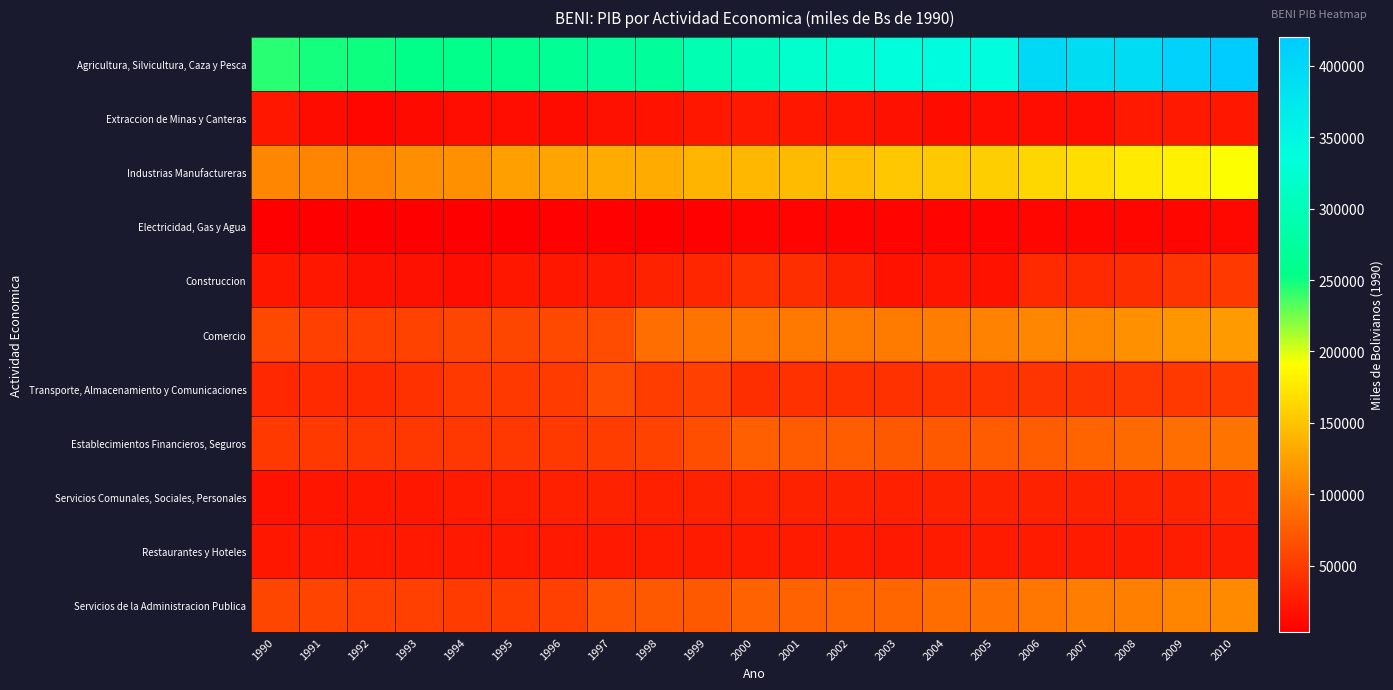

Reading right to left, list all the values displayed in this chart.

Agricultura, Silvicultura, Caza y Pesca: 2010=420118	2009=410225	2008=393253	2007=391369	2006=398950	2005=339323	2004=340691	2003=338108	2002=325323	2001=319351	2000=307449	1999=296404	1998=270474	1997=272481	1996=266304	1995=257941	1994=256198	1993=253695	1992=250526	1991=248911	1990=243962
Extraccion de Minas y Canteras: 2010=23125	2009=23313	2008=23229	2007=16089	2006=15687	2005=15071	2004=14576	2003=17190	2002=20966	2001=23101	2000=23609	1999=23067	1998=19695	1997=16713	1996=13835	1995=15984	1994=15451	1993=13166	1992=10099	1991=13627	1990=21673
Industrias Manufactureras: 2010=191198	2009=182573	2008=176724	2007=169179	2006=163383	2005=157259	2004=154245	2003=151917	2002=145961	2001=144251	2000=141220	1999=138722	1998=132489	1997=132915	1996=128537	1995=124200	1994=114379	1993=113473	1992=104784	1991=106094	1990=106369
Electricidad, Gas y Agua: 2010=10184	2009=9709	2008=9264	2007=8957	2006=8707	2005=8429	2004=8155	2003=7917	2002=7678	2001=7127	2000=6993	1999=6301	1998=4134	1997=6091	1996=6409	1995=3613	1994=4979	1993=4361	1992=3944	1991=3768	1990=5154
Construccion: 2010=47744	2009=45252	2008=40808	2007=36693	2006=36247	2005=19262	2004=20140	2003=18999	2002=30366	2001=39813	2000=41631	1999=33961	1998=30510	1997=24408	1996=22307	1995=22257	1994=16427	1993=17296	1992=17523	1991=21937	1990=21600
Comercio: 2010=122080	2009=118669	2008=114566	2007=108240	2006=107334	2005=103468	2004=100352	2003=97979	2002=98108	2001=97339	2000=95634	1999=93042	1998=88961	1997=63478	1996=59886	1995=57737	1994=57386	1993=55131	1992=53701	1991=53708	1990=59031
Transporte, Almacenamiento y Comunicaciones: 2010=50060	2009=48157	2008=46176	2007=45306	2006=44354	2005=43252	2004=42886	2003=42234	2002=41392	2001=41956	2000=39772	1999=53622	1998=51177	1997=62602	1996=50174	1995=48003	1994=48622	1993=42559	1992=37223	1991=37736	1990=35484
Establecimientos Financieros, Seguros: 2010=92001	2009=88855	2008=85927	2007=81562	2006=76719	2005=74450	2004=72906	2003=73174	2002=75280	2001=74849	2000=77615	1999=64333	1998=55519	1997=51244	1996=48953	1995=47437	1994=46473	1993=46965	1992=46416	1991=48589	1990=48306
Servicios Comunales, Sociales, Personales: 2010=33818	2009=32851	2008=31870	2007=30378	2006=30171	2005=30166	2004=29854	2003=29354	2002=29773	2001=30200	2000=30297	1999=30539	1998=29484	1997=29788	1996=28295	1995=27310	1994=24947	1993=22673	1992=21586	1991=20447	1990=19588
Restaurantes y Hoteles: 2010=27597	2009=26995	2008=26246	2007=25627	2006=25207	2005=25055	2004=24843	2003=24599	2002=24952	2001=24961	2000=24778	1999=26310	1998=25514	1997=24584	1996=24380	1995=23913	1994=23510	1993=24564	1992=23586	1991=23711	1990=22427
Servicios de la Administracion Publica: 2010=110029	2009=106103	2008=102833	2007=99812	2006=94991	2005=90573	2004=87692	2003=82356	2002=81976	2001=79527	2000=79783	1999=73308	1998=72548	1997=68855	1996=53608	1995=51283	1994=49951	1993=52575	1992=53859	1991=55859	1990=58585